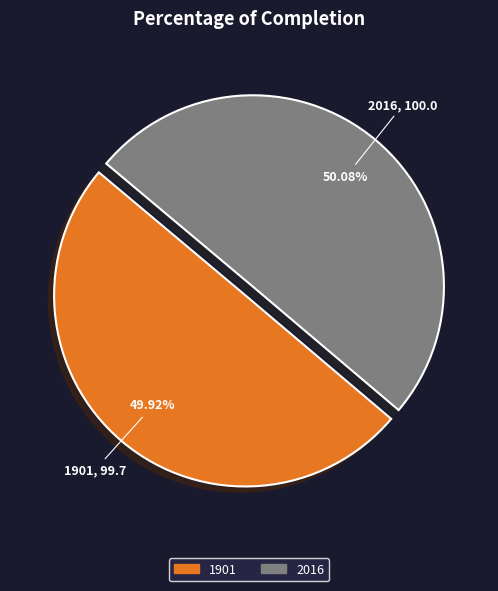

Does any single category account for the majority?

Yes